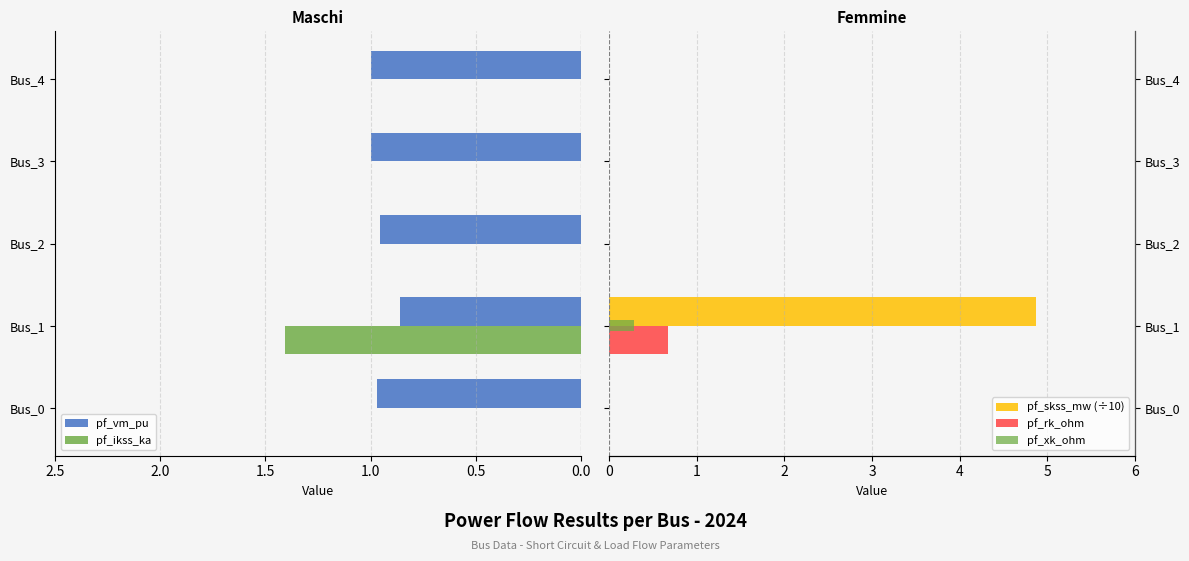

The pf_ikss_ka series shows 0.0 at Bus_2. True or false?

True